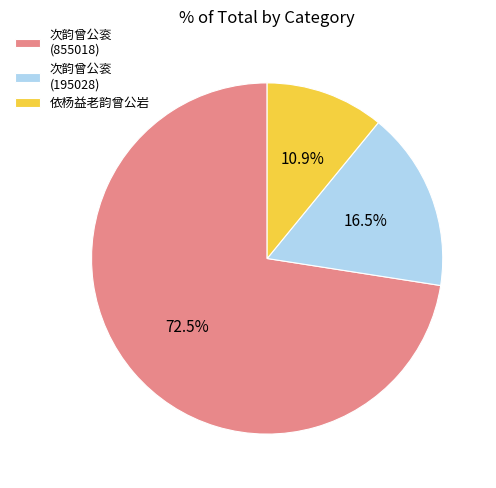

Which slice is the largest?

次韵曾公衮 (855018)